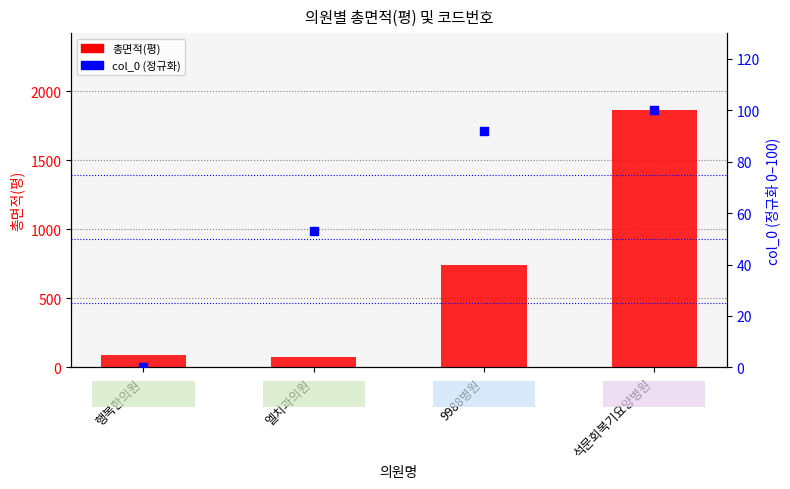

Which series contains the highest Y value?

총면적(평)